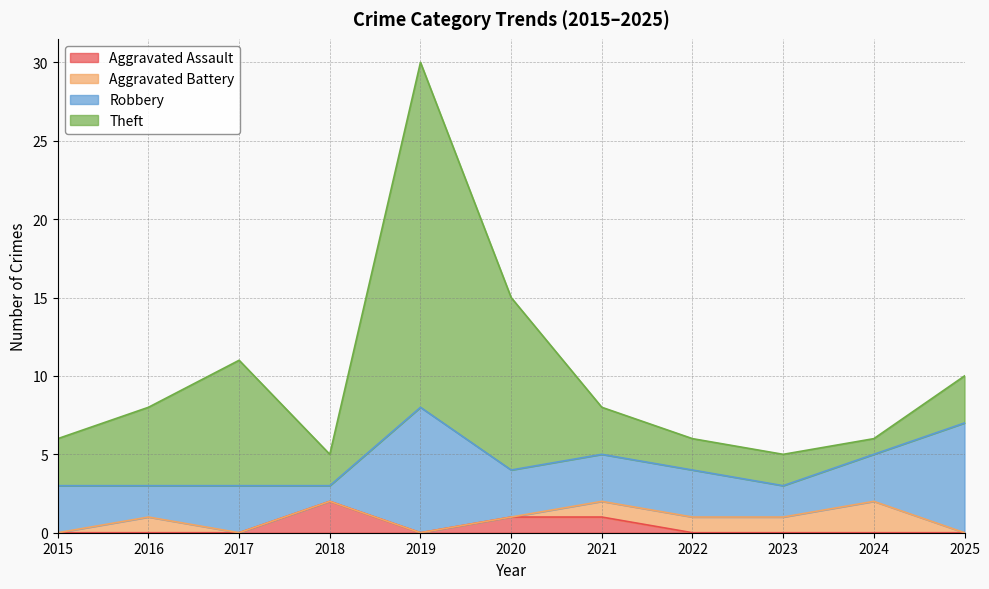

True or false: Robbery has a value of 3 at 2023.

False